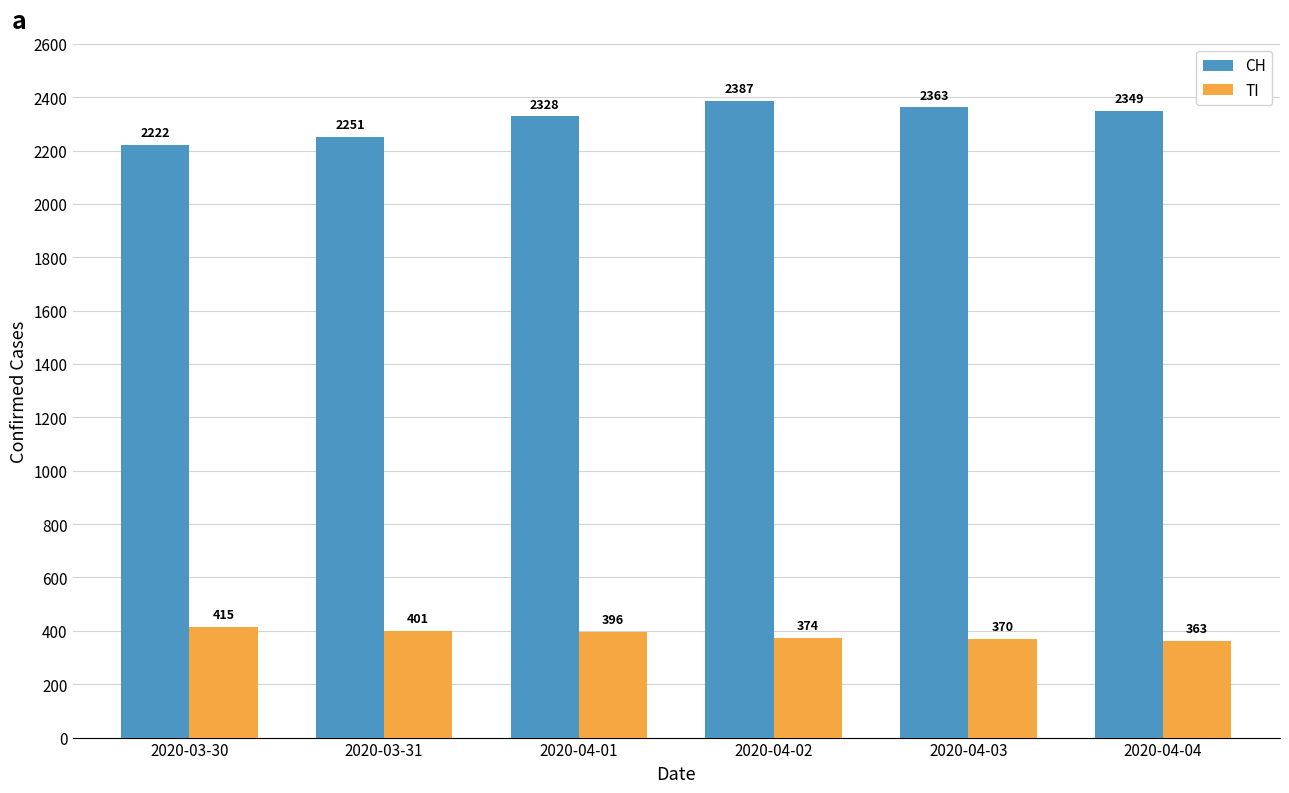

Reading left to right, what are all the values shown in this chart?

CH: 2222	2251	2328	2387	2363	2349
TI: 415	401	396	374	370	363